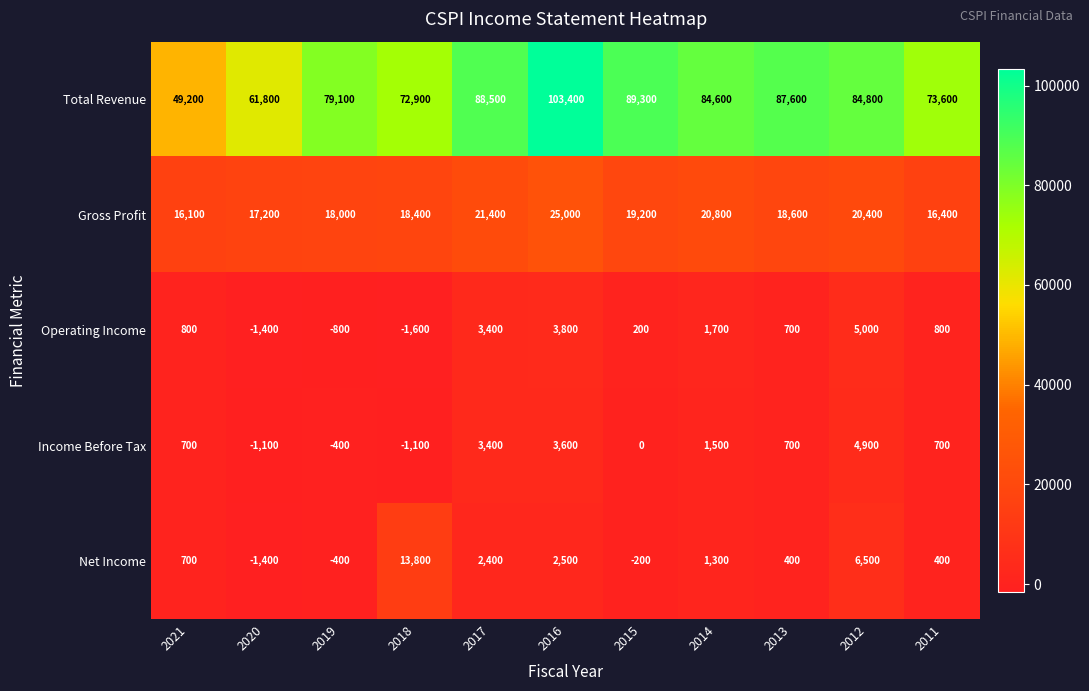

Is it true that Operating Income equals -800 at 2019?

True